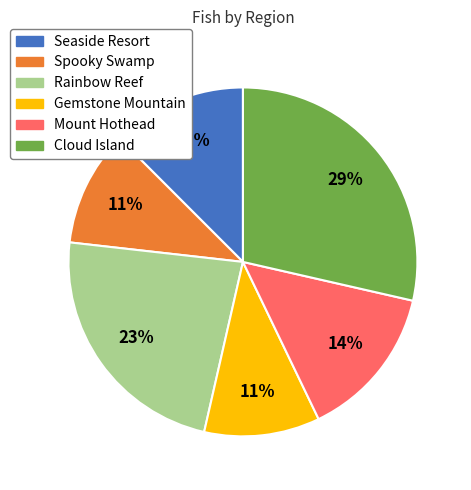

Count the number of slices in the pie.

6